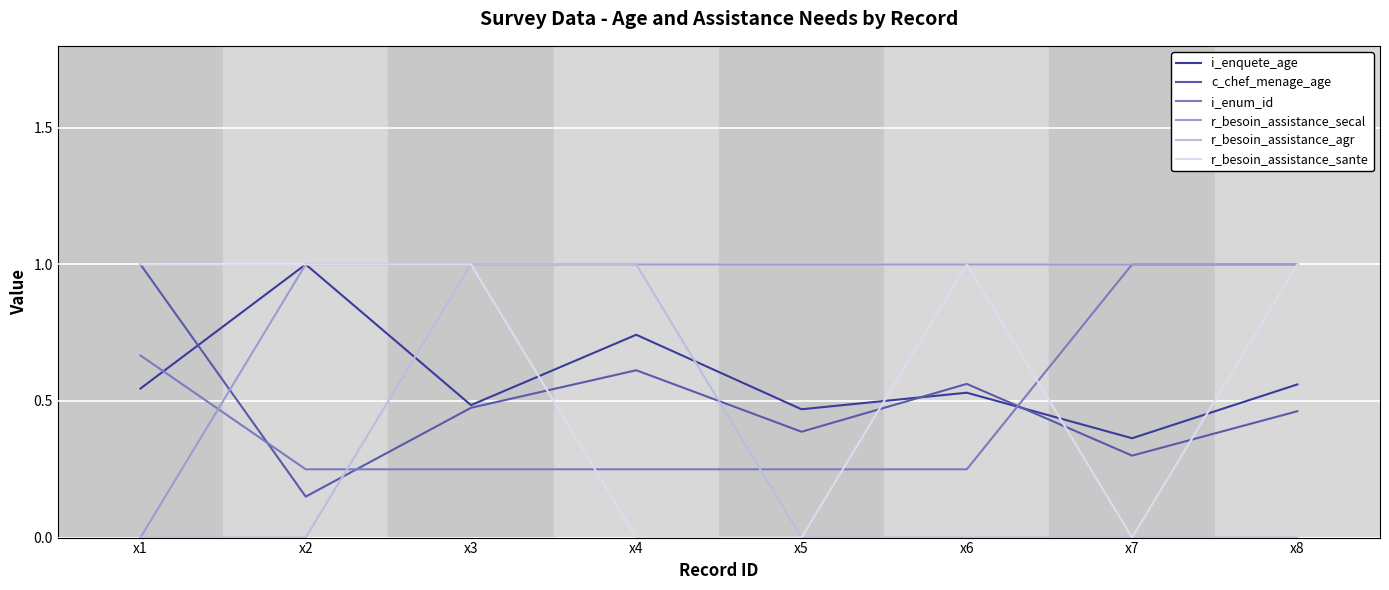

In c_chef_menage_age, how many points are higher than both neighbors (excluding endpoints)?

2